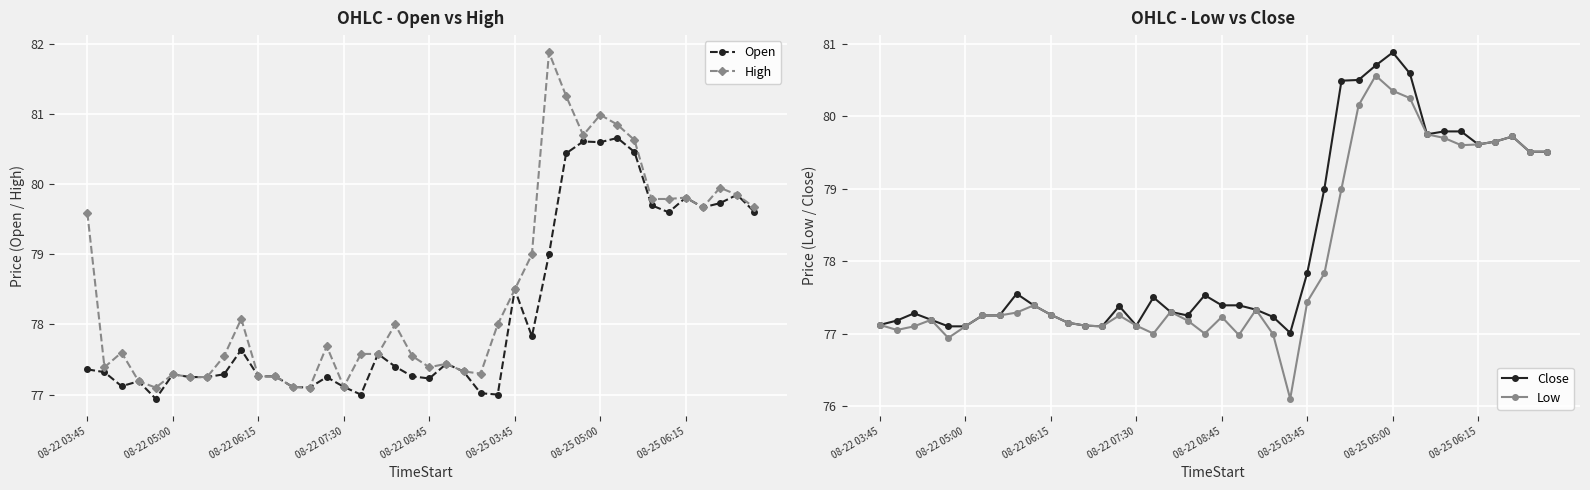

How many data points does each series have?

40